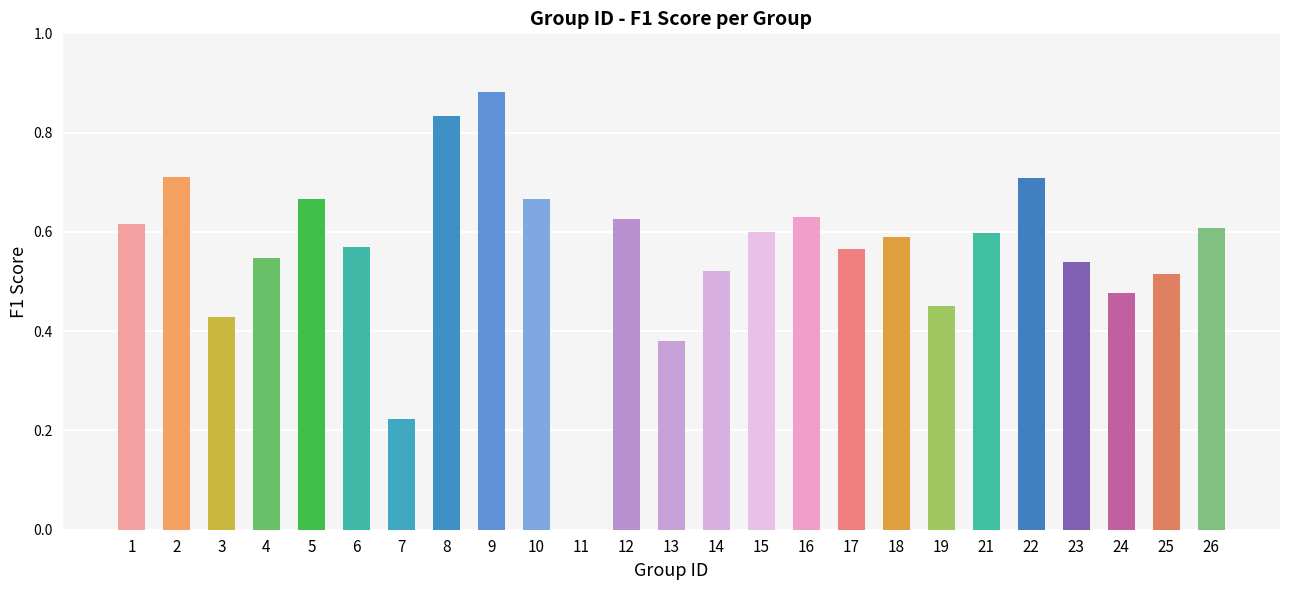

Does the chart contain stacked bars?

No